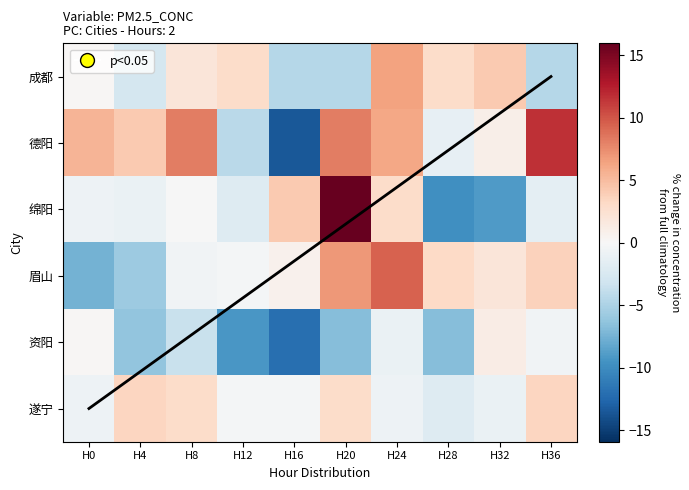

Which label corresponds to the smallest value in the chart?

H16